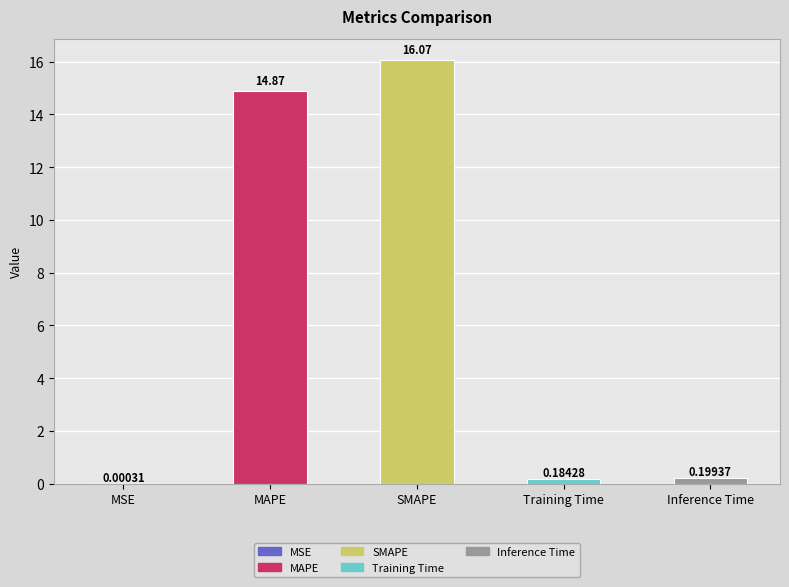

At which label is the value closest to 8?

MAPE